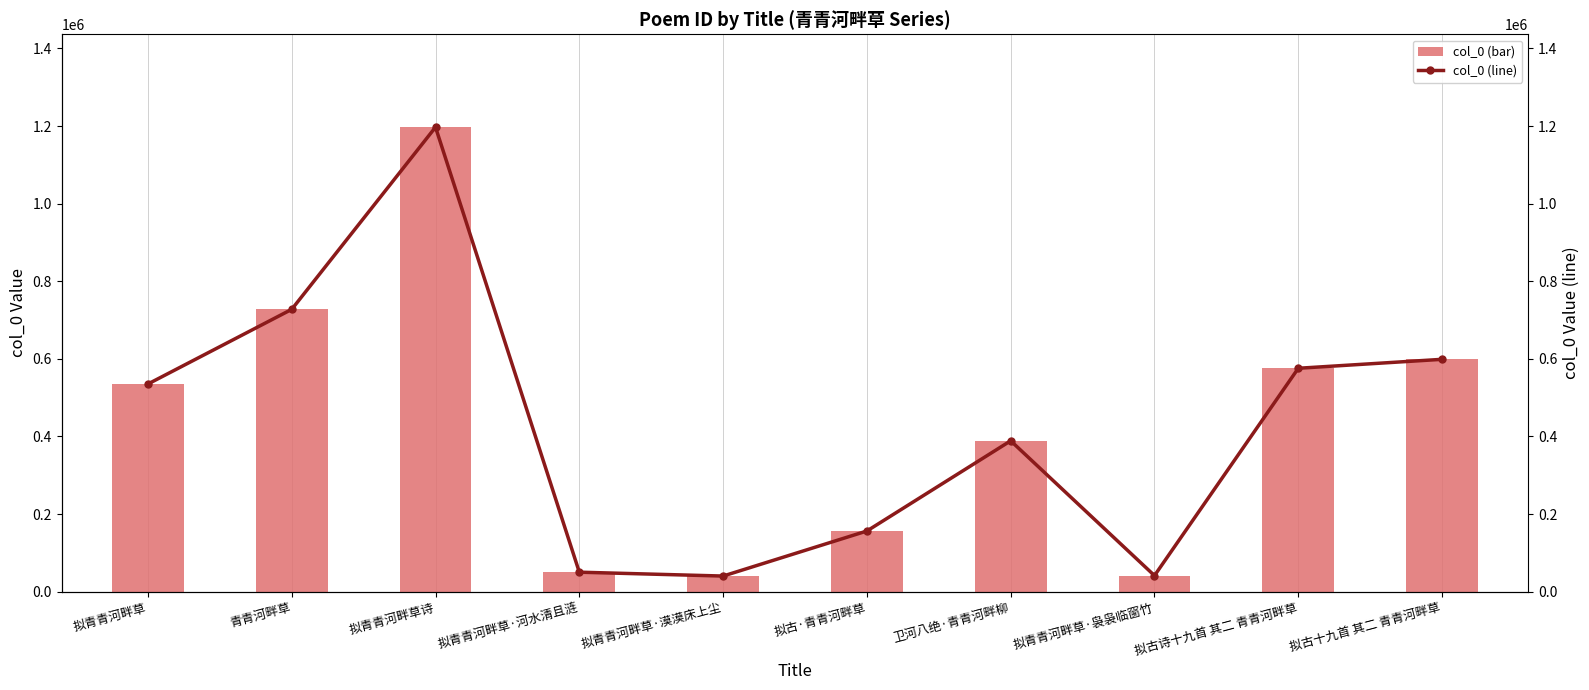

What are all the series names shown in the legend?

col_0 (bar), col_0 (line)